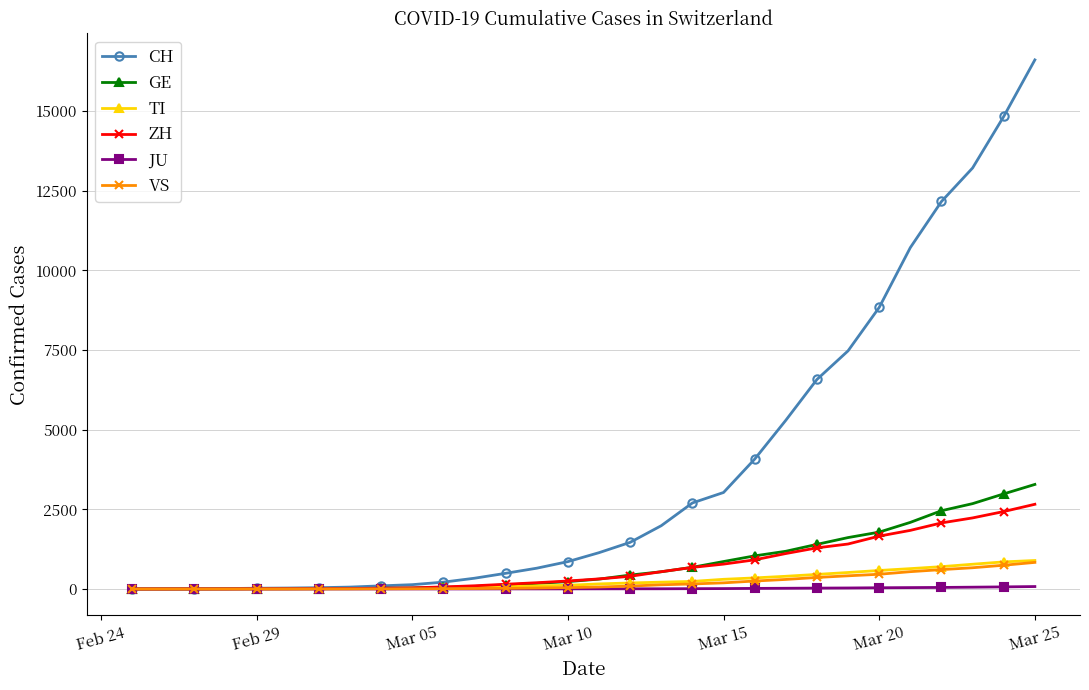

Is this an area chart (filled region under the line)?

No